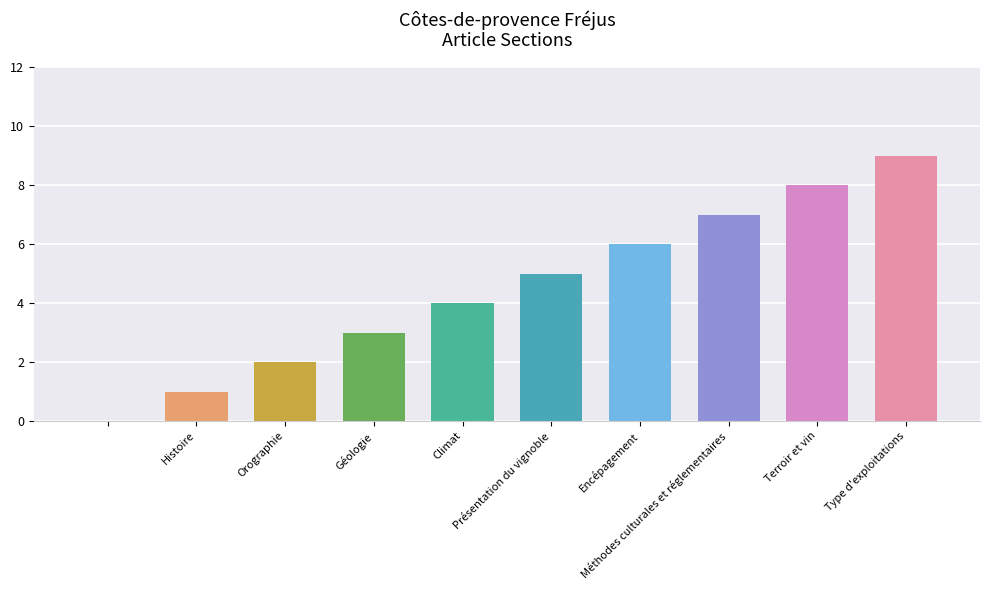

What is the value of the 8th bar from the left?

7